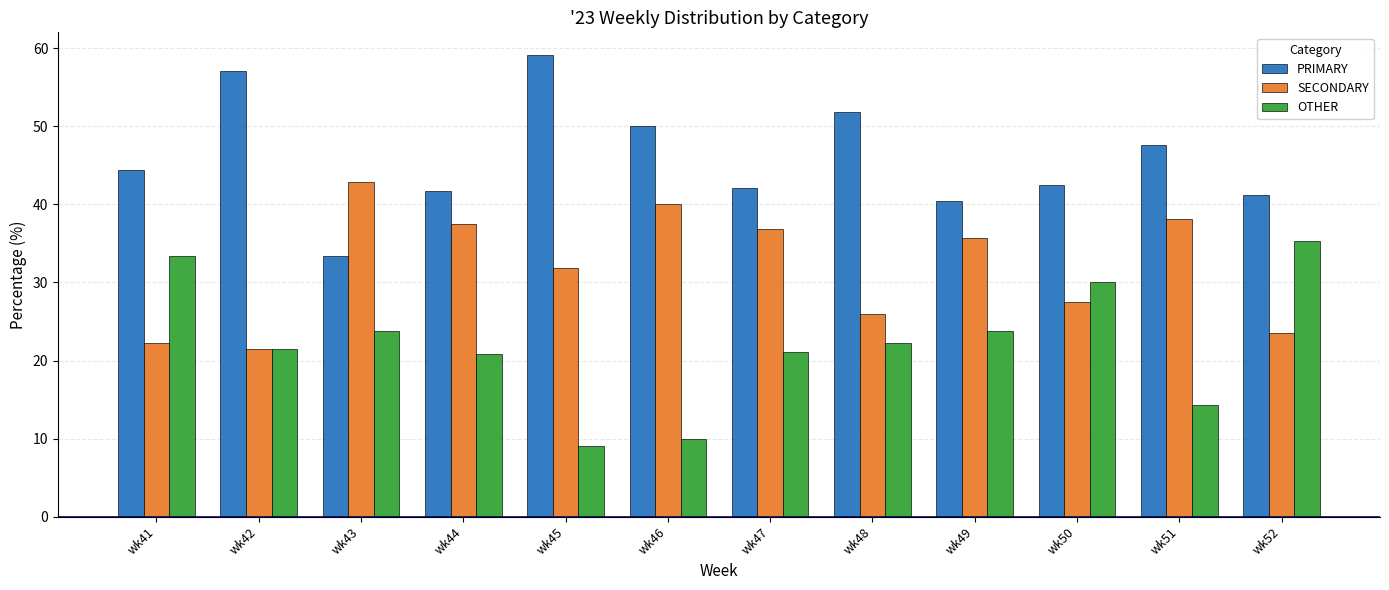

Count the number of categories in the chart.

12